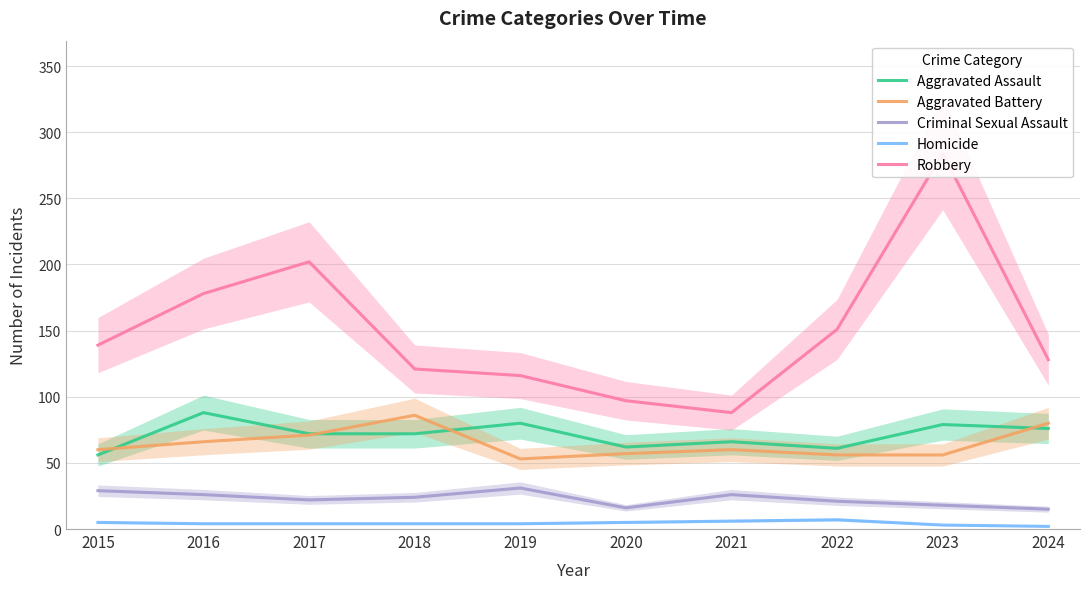

Where is Robbery nearest to the value 186?

2016